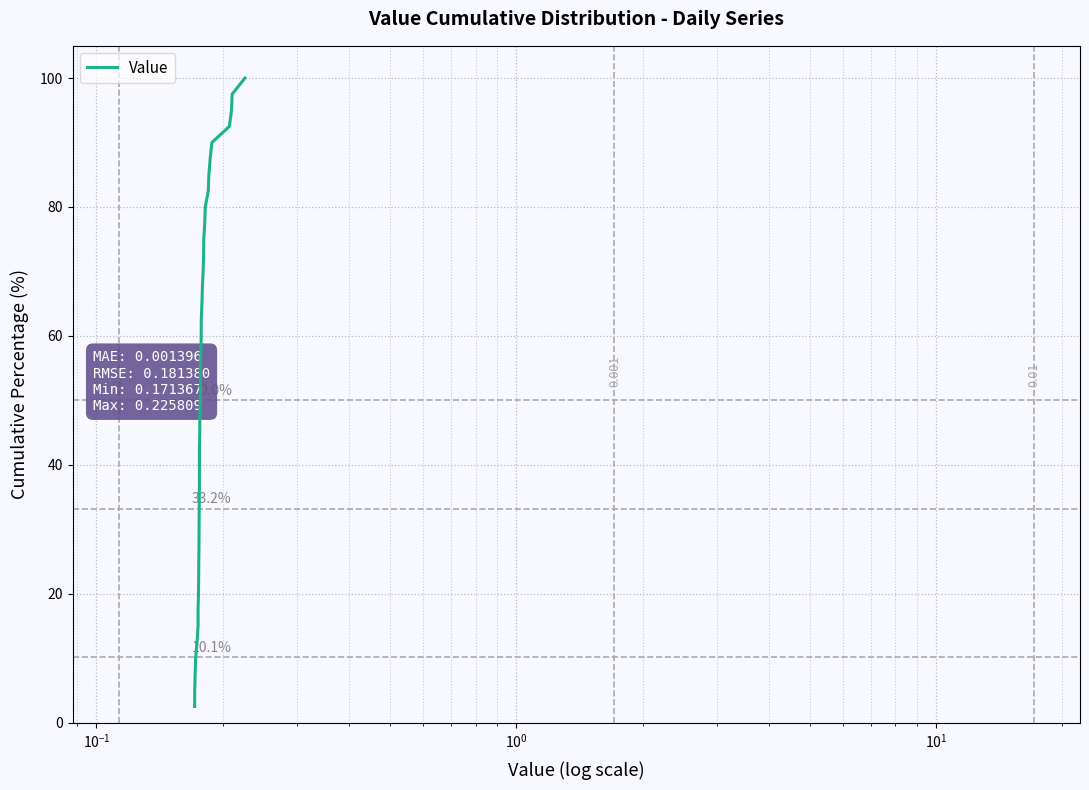

Is this an area chart (filled region under the line)?

No